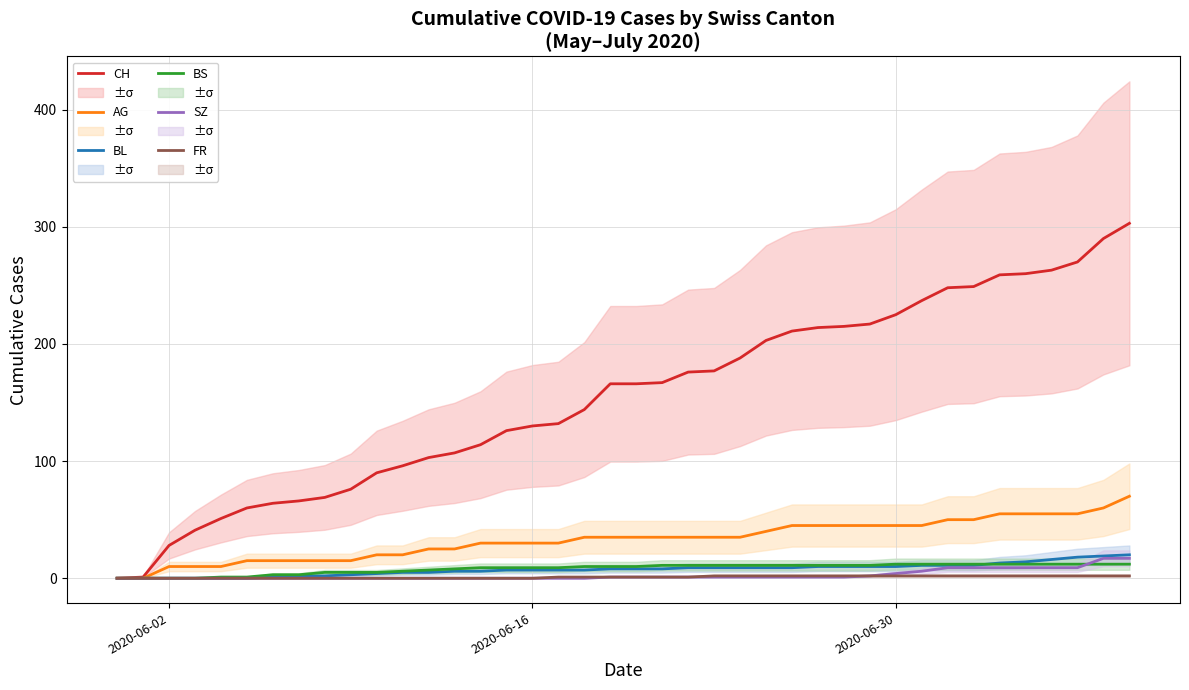

Reading left to right, what are all the values shown in this chart?

CH: 0	1	28	41	51	60	64	66	69	76	90	96	103	107	114	126	130	132	144	166	166	167	176	177	188	203	211	214	215	217	225	237	248	249	259	260	263	270	290	303
AG: 0	0	10	10	10	15	15	15	15	15	20	20	25	25	30	30	30	30	35	35	35	35	35	35	35	40	45	45	45	45	45	45	50	50	55	55	55	55	60	70
BL: 0	0	0	0	0	0	1	2	2	3	4	5	5	6	6	7	7	7	7	8	8	8	9	9	9	9	9	10	10	10	10	11	11	11	13	14	16	18	19	20
BS: 0	0	0	0	1	1	3	3	5	5	5	6	7	8	9	9	9	9	10	10	10	11	11	11	11	11	11	11	11	11	12	12	12	12	12	12	12	12	12	12
SZ: 0	0	0	0	0	0	0	0	0	0	0	0	0	0	0	0	0	0	0	1	1	1	1	1	1	1	1	1	1	2	4	6	9	9	9	9	9	9	17	17
FR: 0	0	0	0	0	0	0	0	0	0	0	0	0	0	0	0	0	1	1	1	1	1	1	2	2	2	2	2	2	2	2	2	2	2	2	2	2	2	2	2